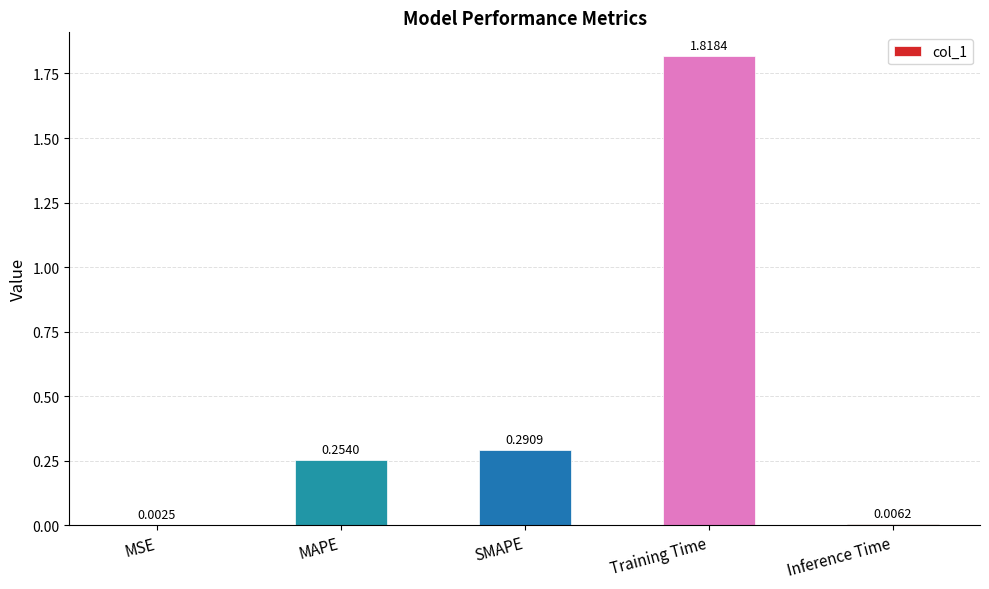

What is the sum of all values?

2.4